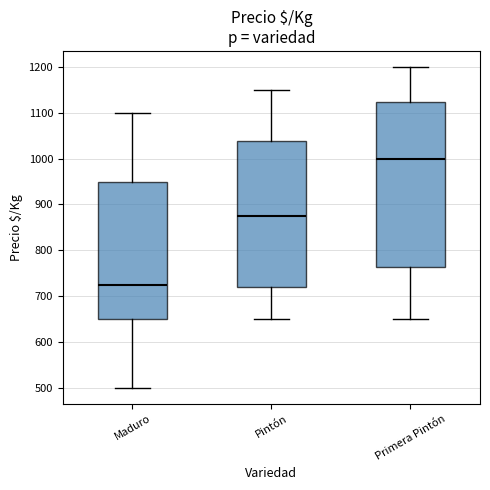

Comparing the boxes themselves (not the whiskers), which one is the tallest?

Primera Pintón